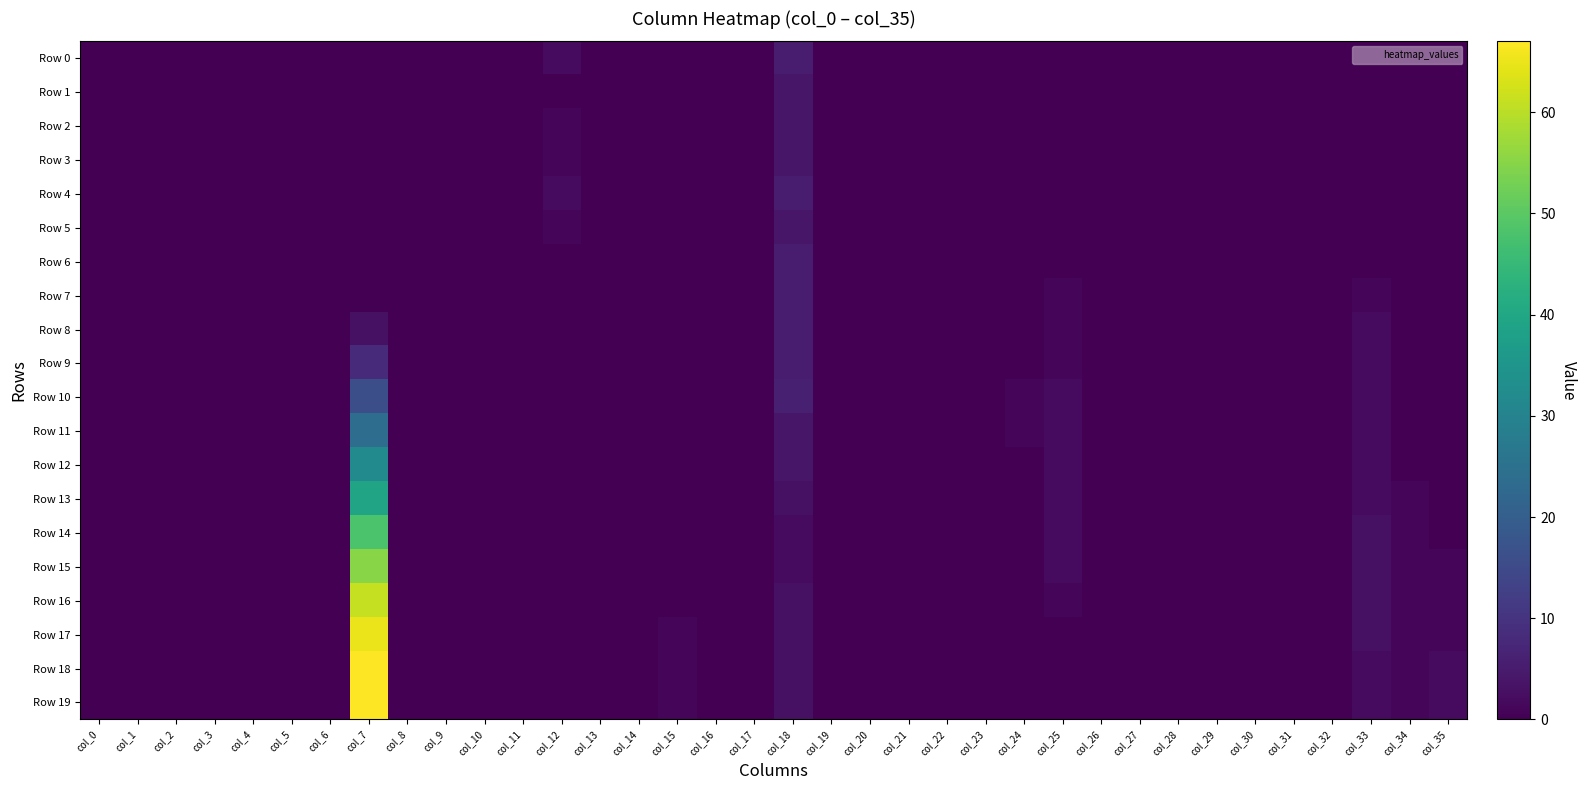

Reading left to right, transcribe all the data shown in this chart.

Row 0: col_0=0	col_1=0	col_2=0	col_3=0	col_4=0	col_5=0	col_6=0	col_7=0	col_8=0	col_9=0	col_10=0	col_11=0	col_12=2	col_13=0	col_14=0	col_15=0	col_16=0	col_17=0	col_18=5	col_19=0	col_20=0	col_21=0	col_22=0	col_23=0	col_24=0	col_25=0	col_26=0	col_27=0	col_28=0	col_29=0	col_30=0	col_31=0	col_32=0	col_33=0	col_34=0	col_35=0
Row 1: col_0=0	col_1=0	col_2=0	col_3=0	col_4=0	col_5=0	col_6=0	col_7=0	col_8=0	col_9=0	col_10=0	col_11=0	col_12=0	col_13=0	col_14=0	col_15=0	col_16=0	col_17=0	col_18=4	col_19=0	col_20=0	col_21=0	col_22=0	col_23=0	col_24=0	col_25=0	col_26=0	col_27=0	col_28=0	col_29=0	col_30=0	col_31=0	col_32=0	col_33=0	col_34=0	col_35=0
Row 2: col_0=0	col_1=0	col_2=0	col_3=0	col_4=0	col_5=0	col_6=0	col_7=0	col_8=0	col_9=0	col_10=0	col_11=0	col_12=1	col_13=0	col_14=0	col_15=0	col_16=0	col_17=0	col_18=4	col_19=0	col_20=0	col_21=0	col_22=0	col_23=0	col_24=0	col_25=0	col_26=0	col_27=0	col_28=0	col_29=0	col_30=0	col_31=0	col_32=0	col_33=0	col_34=0	col_35=0
Row 3: col_0=0	col_1=0	col_2=0	col_3=0	col_4=0	col_5=0	col_6=0	col_7=0	col_8=0	col_9=0	col_10=0	col_11=0	col_12=1	col_13=0	col_14=0	col_15=0	col_16=0	col_17=0	col_18=4	col_19=0	col_20=0	col_21=0	col_22=0	col_23=0	col_24=0	col_25=0	col_26=0	col_27=0	col_28=0	col_29=0	col_30=0	col_31=0	col_32=0	col_33=0	col_34=0	col_35=0
Row 4: col_0=0	col_1=0	col_2=0	col_3=0	col_4=0	col_5=0	col_6=0	col_7=0	col_8=0	col_9=0	col_10=0	col_11=0	col_12=2	col_13=0	col_14=0	col_15=0	col_16=0	col_17=0	col_18=5	col_19=0	col_20=0	col_21=0	col_22=0	col_23=0	col_24=0	col_25=0	col_26=0	col_27=0	col_28=0	col_29=0	col_30=0	col_31=0	col_32=0	col_33=0	col_34=0	col_35=0
Row 5: col_0=0	col_1=0	col_2=0	col_3=0	col_4=0	col_5=0	col_6=0	col_7=0	col_8=0	col_9=0	col_10=0	col_11=0	col_12=1	col_13=0	col_14=0	col_15=0	col_16=0	col_17=0	col_18=4	col_19=0	col_20=0	col_21=0	col_22=0	col_23=0	col_24=0	col_25=0	col_26=0	col_27=0	col_28=0	col_29=0	col_30=0	col_31=0	col_32=0	col_33=0	col_34=0	col_35=0
Row 6: col_0=0	col_1=0	col_2=0	col_3=0	col_4=0	col_5=0	col_6=0	col_7=0	col_8=0	col_9=0	col_10=0	col_11=0	col_12=0	col_13=0	col_14=0	col_15=0	col_16=0	col_17=0	col_18=5	col_19=0	col_20=0	col_21=0	col_22=0	col_23=0	col_24=0	col_25=0	col_26=0	col_27=0	col_28=0	col_29=0	col_30=0	col_31=0	col_32=0	col_33=0	col_34=0	col_35=0
Row 7: col_0=0	col_1=0	col_2=0	col_3=0	col_4=0	col_5=0	col_6=0	col_7=0	col_8=0	col_9=0	col_10=0	col_11=0	col_12=0	col_13=0	col_14=0	col_15=0	col_16=0	col_17=0	col_18=5	col_19=0	col_20=0	col_21=0	col_22=0	col_23=0	col_24=0	col_25=1	col_26=0	col_27=0	col_28=0	col_29=0	col_30=0	col_31=0	col_32=0	col_33=1	col_34=0	col_35=0
Row 8: col_0=0	col_1=0	col_2=0	col_3=0	col_4=0	col_5=0	col_6=0	col_7=3	col_8=0	col_9=0	col_10=0	col_11=0	col_12=0	col_13=0	col_14=0	col_15=0	col_16=0	col_17=0	col_18=5	col_19=0	col_20=0	col_21=0	col_22=0	col_23=0	col_24=0	col_25=1	col_26=0	col_27=0	col_28=0	col_29=0	col_30=0	col_31=0	col_32=0	col_33=2	col_34=0	col_35=0
Row 9: col_0=0	col_1=0	col_2=0	col_3=0	col_4=0	col_5=0	col_6=0	col_7=8	col_8=0	col_9=0	col_10=0	col_11=0	col_12=0	col_13=0	col_14=0	col_15=0	col_16=0	col_17=0	col_18=5	col_19=0	col_20=0	col_21=0	col_22=0	col_23=0	col_24=0	col_25=1	col_26=0	col_27=0	col_28=0	col_29=0	col_30=0	col_31=0	col_32=0	col_33=2	col_34=0	col_35=0
Row 10: col_0=0	col_1=0	col_2=0	col_3=0	col_4=0	col_5=0	col_6=0	col_7=16	col_8=0	col_9=0	col_10=0	col_11=0	col_12=0	col_13=0	col_14=0	col_15=0	col_16=0	col_17=0	col_18=6	col_19=0	col_20=0	col_21=0	col_22=0	col_23=0	col_24=1	col_25=2	col_26=0	col_27=0	col_28=0	col_29=0	col_30=0	col_31=0	col_32=0	col_33=2	col_34=0	col_35=0
Row 11: col_0=0	col_1=0	col_2=0	col_3=0	col_4=0	col_5=0	col_6=0	col_7=24	col_8=0	col_9=0	col_10=0	col_11=0	col_12=0	col_13=0	col_14=0	col_15=0	col_16=0	col_17=0	col_18=4	col_19=0	col_20=0	col_21=0	col_22=0	col_23=0	col_24=1	col_25=2	col_26=0	col_27=0	col_28=0	col_29=0	col_30=0	col_31=0	col_32=0	col_33=2	col_34=0	col_35=0
Row 12: col_0=0	col_1=0	col_2=0	col_3=0	col_4=0	col_5=0	col_6=0	col_7=32	col_8=0	col_9=0	col_10=0	col_11=0	col_12=0	col_13=0	col_14=0	col_15=0	col_16=0	col_17=0	col_18=4	col_19=0	col_20=0	col_21=0	col_22=0	col_23=0	col_24=0	col_25=2	col_26=0	col_27=0	col_28=0	col_29=0	col_30=0	col_31=0	col_32=0	col_33=2	col_34=0	col_35=0
Row 13: col_0=0	col_1=0	col_2=0	col_3=0	col_4=0	col_5=0	col_6=0	col_7=39	col_8=0	col_9=0	col_10=0	col_11=0	col_12=0	col_13=0	col_14=0	col_15=0	col_16=0	col_17=0	col_18=3	col_19=0	col_20=0	col_21=0	col_22=0	col_23=0	col_24=0	col_25=2	col_26=0	col_27=0	col_28=0	col_29=0	col_30=0	col_31=0	col_32=0	col_33=2	col_34=1	col_35=0
Row 14: col_0=0	col_1=0	col_2=0	col_3=0	col_4=0	col_5=0	col_6=0	col_7=48	col_8=0	col_9=0	col_10=0	col_11=0	col_12=0	col_13=0	col_14=0	col_15=0	col_16=0	col_17=0	col_18=2	col_19=0	col_20=0	col_21=0	col_22=0	col_23=0	col_24=0	col_25=2	col_26=0	col_27=0	col_28=0	col_29=0	col_30=0	col_31=0	col_32=0	col_33=3	col_34=1	col_35=0
Row 15: col_0=0	col_1=0	col_2=0	col_3=0	col_4=0	col_5=0	col_6=0	col_7=55	col_8=0	col_9=0	col_10=0	col_11=0	col_12=0	col_13=0	col_14=0	col_15=0	col_16=0	col_17=0	col_18=2	col_19=0	col_20=0	col_21=0	col_22=0	col_23=0	col_24=0	col_25=2	col_26=0	col_27=0	col_28=0	col_29=0	col_30=0	col_31=0	col_32=0	col_33=3	col_34=1	col_35=1
Row 16: col_0=0	col_1=0	col_2=0	col_3=0	col_4=0	col_5=0	col_6=0	col_7=61	col_8=0	col_9=0	col_10=0	col_11=0	col_12=0	col_13=0	col_14=0	col_15=0	col_16=0	col_17=0	col_18=3	col_19=0	col_20=0	col_21=0	col_22=0	col_23=0	col_24=0	col_25=1	col_26=0	col_27=0	col_28=0	col_29=0	col_30=0	col_31=0	col_32=0	col_33=3	col_34=1	col_35=1
Row 17: col_0=0	col_1=0	col_2=0	col_3=0	col_4=0	col_5=0	col_6=0	col_7=65	col_8=0	col_9=0	col_10=0	col_11=0	col_12=0	col_13=0	col_14=0	col_15=1	col_16=0	col_17=0	col_18=3	col_19=0	col_20=0	col_21=0	col_22=0	col_23=0	col_24=0	col_25=0	col_26=0	col_27=0	col_28=0	col_29=0	col_30=0	col_31=0	col_32=0	col_33=3	col_34=1	col_35=1
Row 18: col_0=0	col_1=0	col_2=0	col_3=0	col_4=0	col_5=0	col_6=0	col_7=67	col_8=0	col_9=0	col_10=0	col_11=0	col_12=0	col_13=0	col_14=0	col_15=1	col_16=0	col_17=0	col_18=3	col_19=0	col_20=0	col_21=0	col_22=0	col_23=0	col_24=0	col_25=0	col_26=0	col_27=0	col_28=0	col_29=0	col_30=0	col_31=0	col_32=0	col_33=2	col_34=1	col_35=2
Row 19: col_0=0	col_1=0	col_2=0	col_3=0	col_4=0	col_5=0	col_6=0	col_7=67	col_8=0	col_9=0	col_10=0	col_11=0	col_12=0	col_13=0	col_14=0	col_15=1	col_16=0	col_17=0	col_18=3	col_19=0	col_20=0	col_21=0	col_22=0	col_23=0	col_24=0	col_25=0	col_26=0	col_27=0	col_28=0	col_29=0	col_30=0	col_31=0	col_32=0	col_33=2	col_34=1	col_35=2